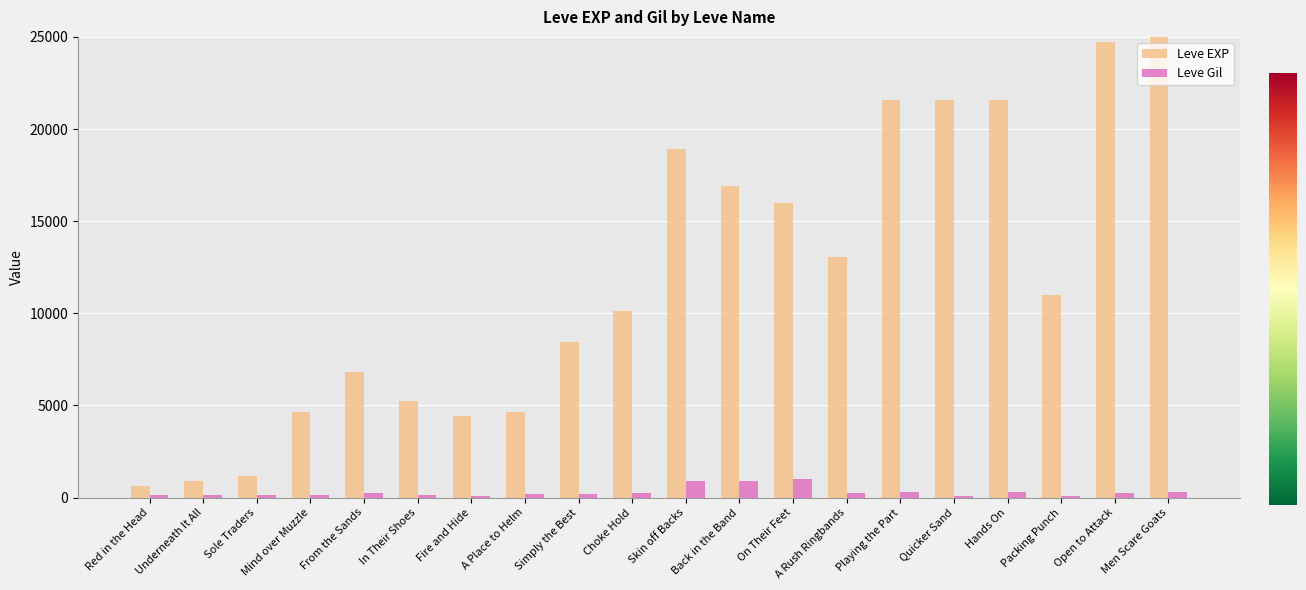

Which category has the lowest value across all series?

Fire and Hide